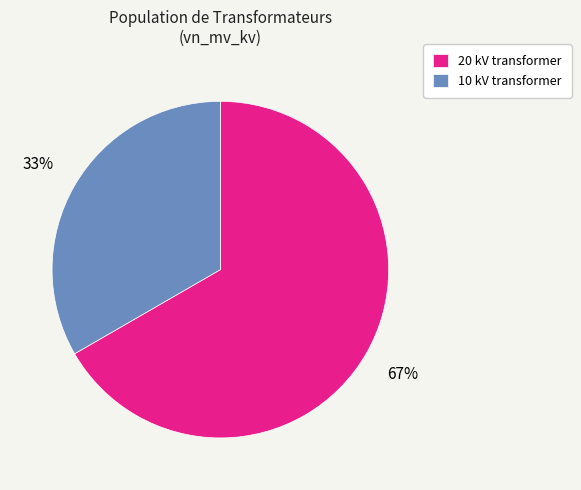

To the nearest percent, what percentage of the pie is 10 kV transformer?

33%